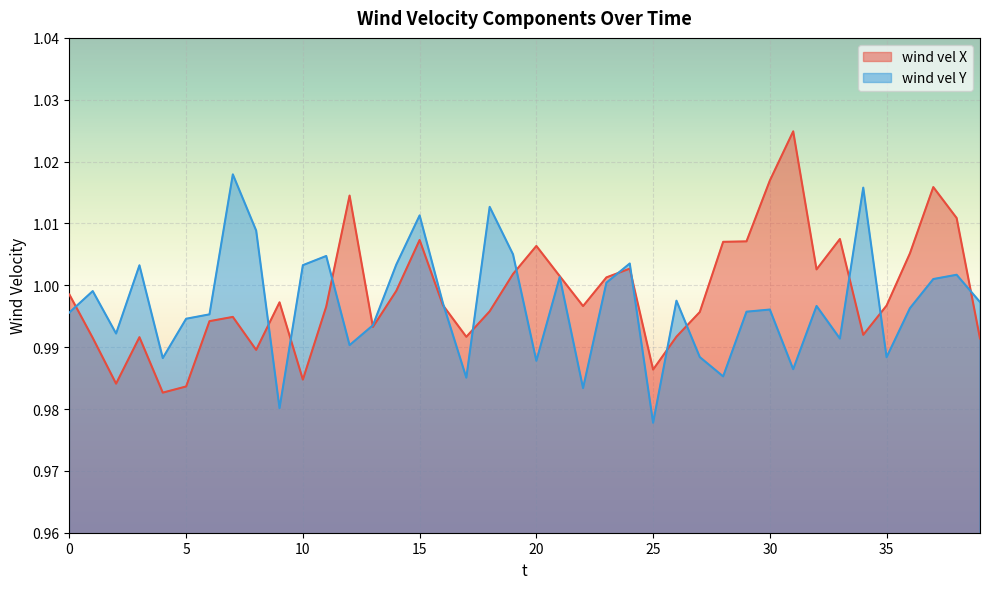

Reading left to right, list all the values displayed in this chart.

wind vel X: 0=1.0	1=1.0	2=1.0	3=1.0	4=1.0	5=1.0	6=1.0	7=1.0	8=1.0	9=1.0	10=1.0	11=1.0	12=1.0	13=1.0	14=1.0	15=1.0	16=1.0	17=1.0	18=1.0	19=1.0	20=1.0	21=1.0	22=1.0	23=1.0	24=1.0	25=1.0	26=1.0	27=1.0	28=1.0	29=1.0	30=1.0	31=1.0	32=1.0	33=1.0	34=1.0	35=1.0	36=1.0	37=1.0	38=1.0	39=1.0
wind vel Y: 0=1.0	1=1.0	2=1.0	3=1.0	4=1.0	5=1.0	6=1.0	7=1.0	8=1.0	9=1.0	10=1.0	11=1.0	12=1.0	13=1.0	14=1.0	15=1.0	16=1.0	17=1.0	18=1.0	19=1.0	20=1.0	21=1.0	22=1.0	23=1.0	24=1.0	25=1.0	26=1.0	27=1.0	28=1.0	29=1.0	30=1.0	31=1.0	32=1.0	33=1.0	34=1.0	35=1.0	36=1.0	37=1.0	38=1.0	39=1.0